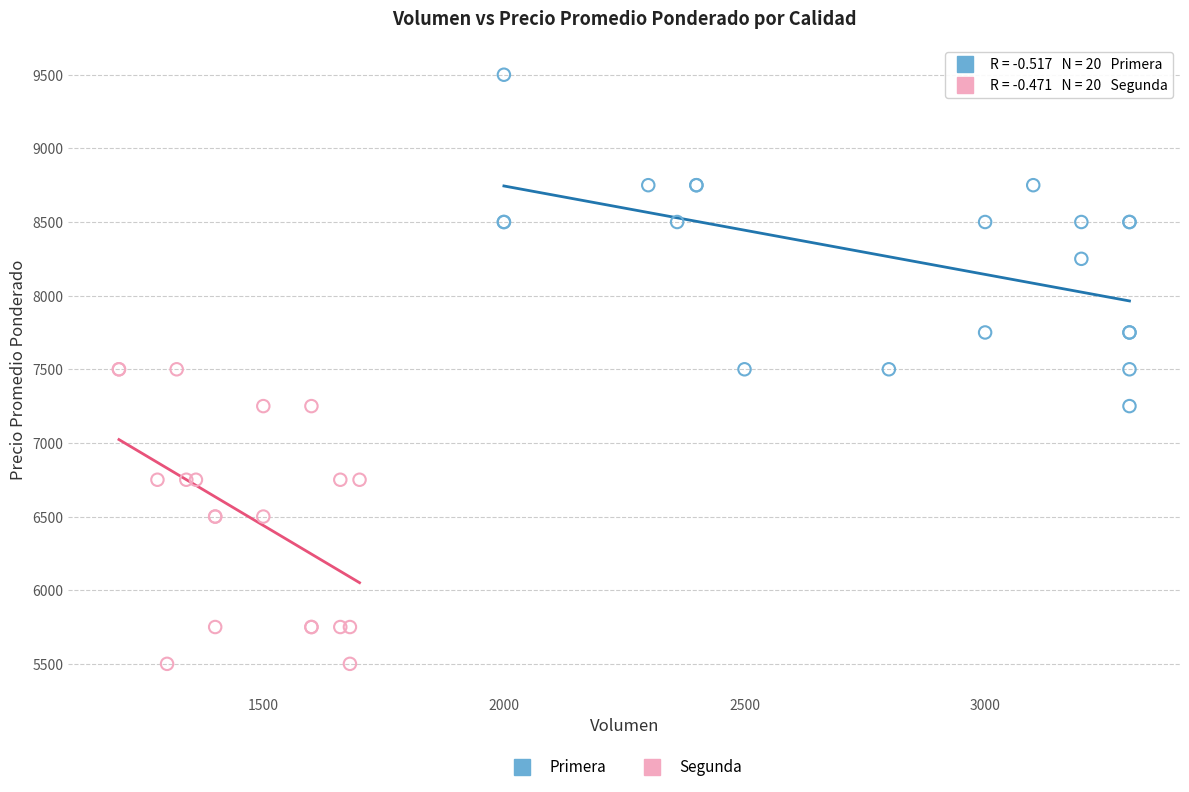

Which series reaches the minimum Y coordinate?

Segunda